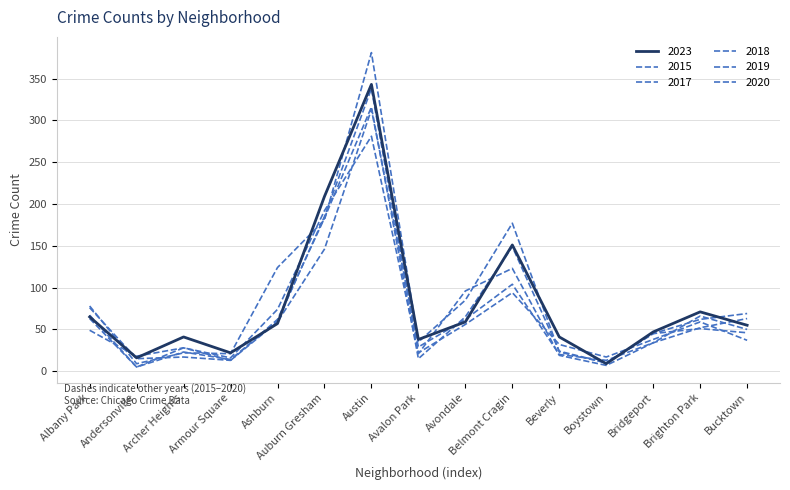

The 2023 series shows 57 at Ashburn. True or false?

True